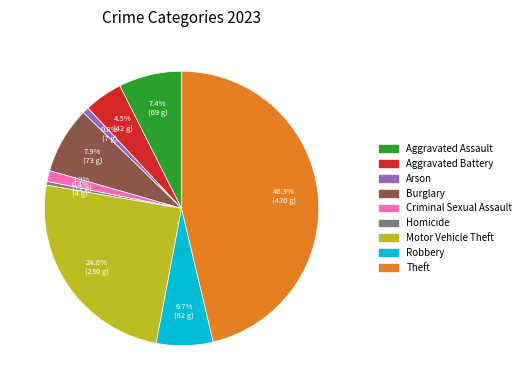

Which slice is the largest?

Theft